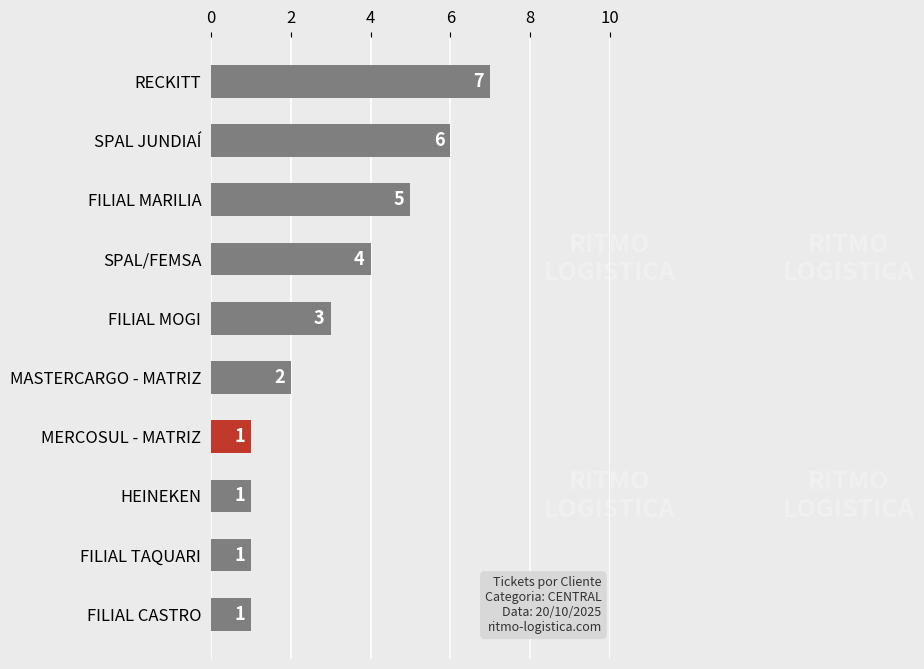

What is the maximum value shown in the chart?

7